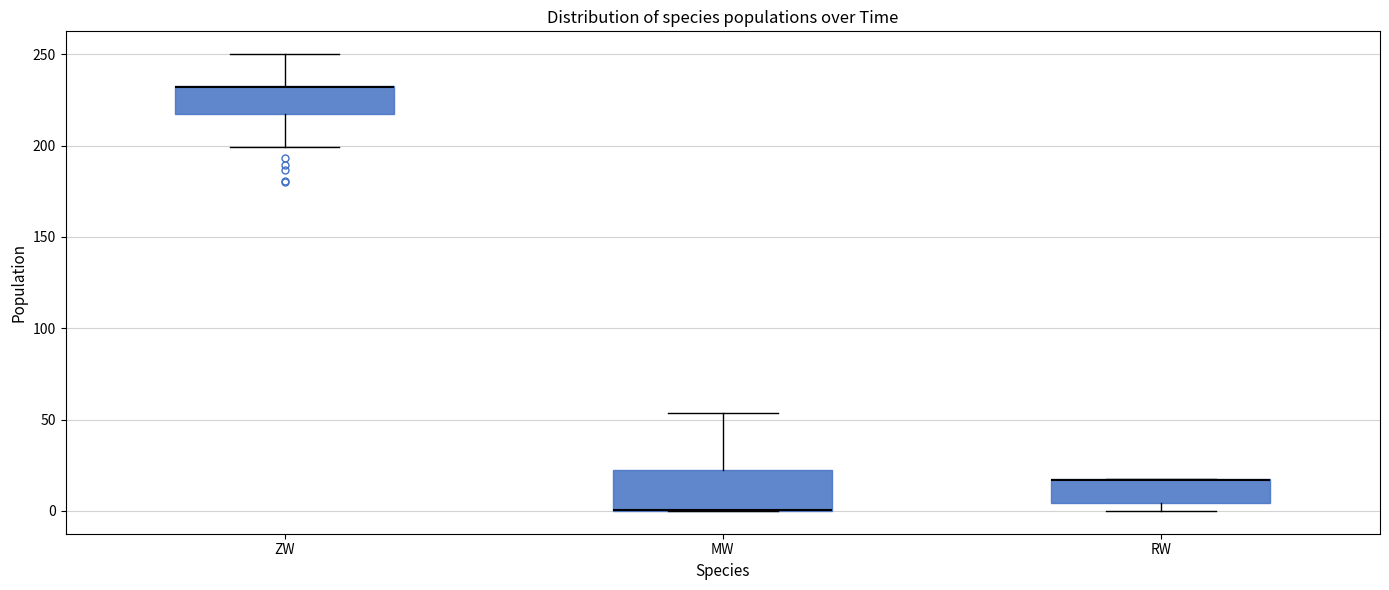

Where is the upper edge of the box for RW on the y-axis? The values are not printed on the chart, so give them approximately, as read against the axis.

15